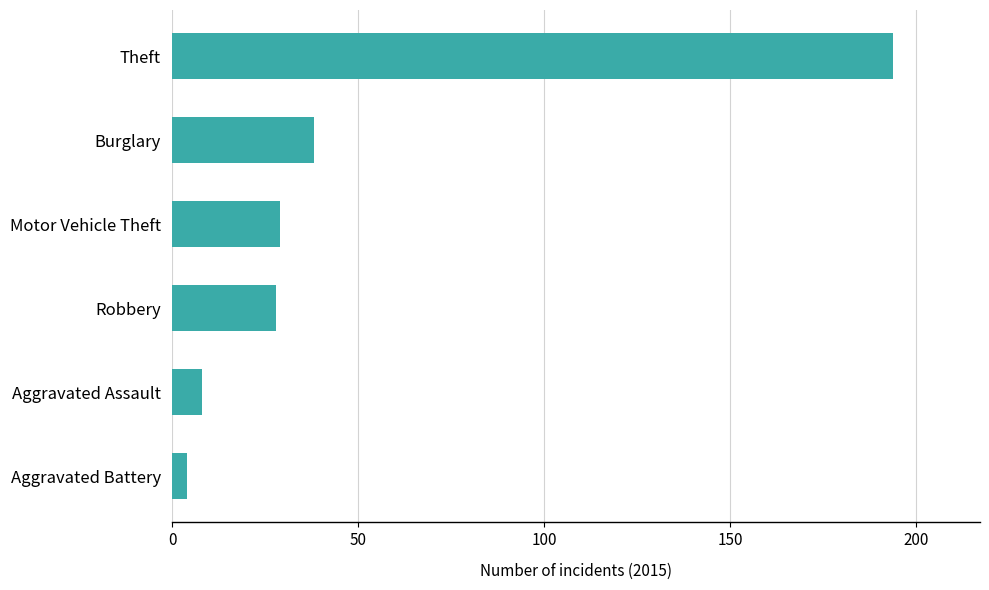

How many bars are there in total?

6